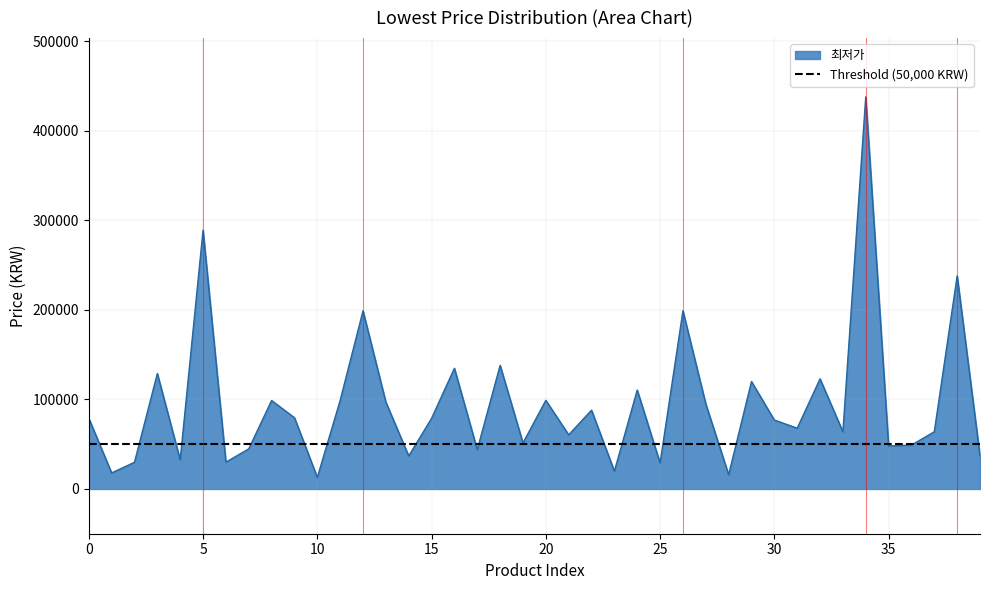

What is the approximate value at 25, to the nearest 50?

29000